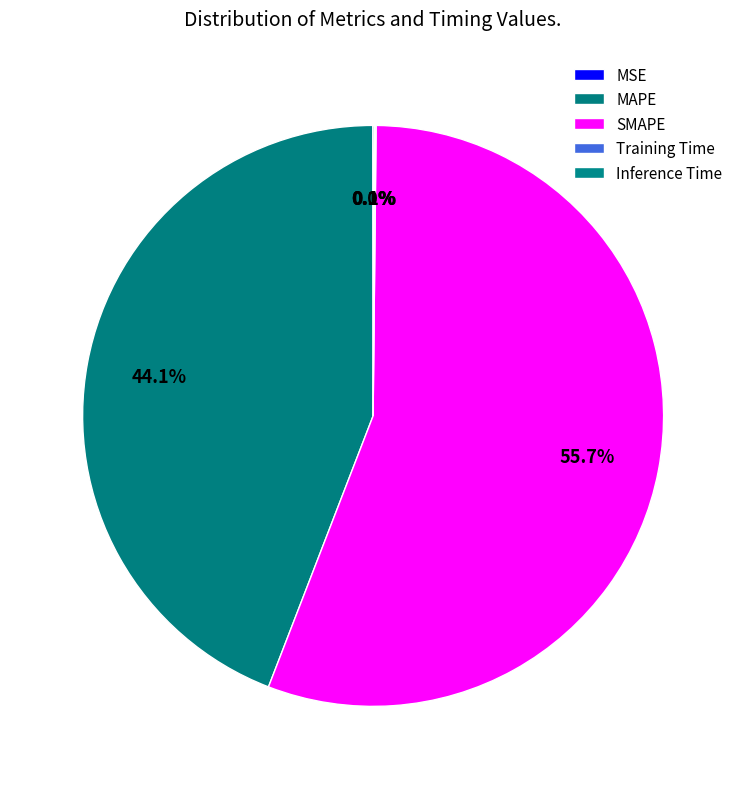

Which slice is the smallest?

MSE